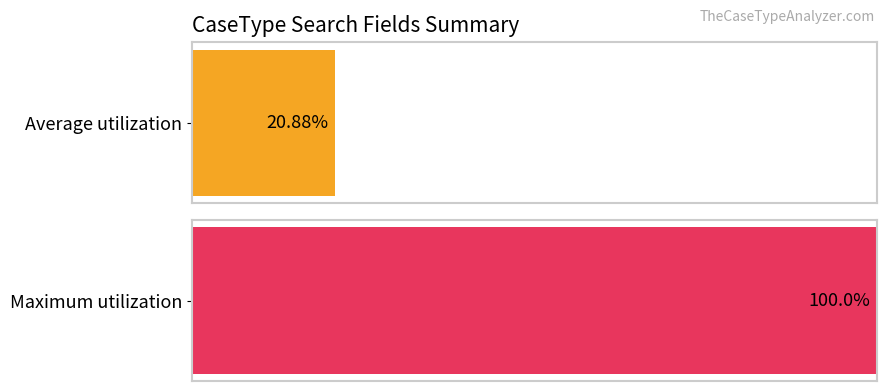

Does the chart contain stacked bars?

No